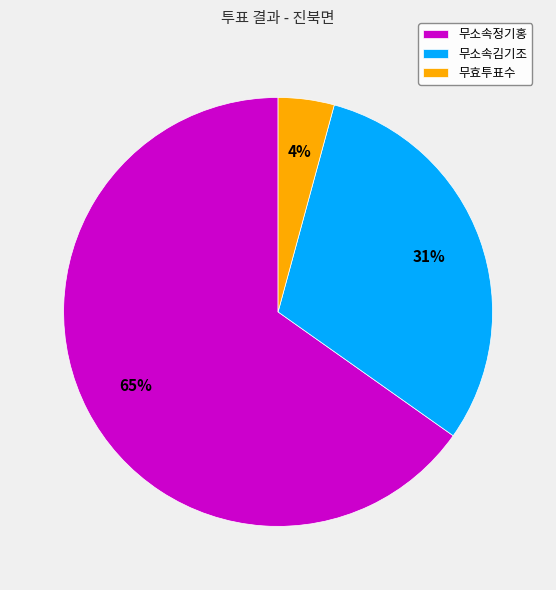

Count the number of slices in the pie.

3